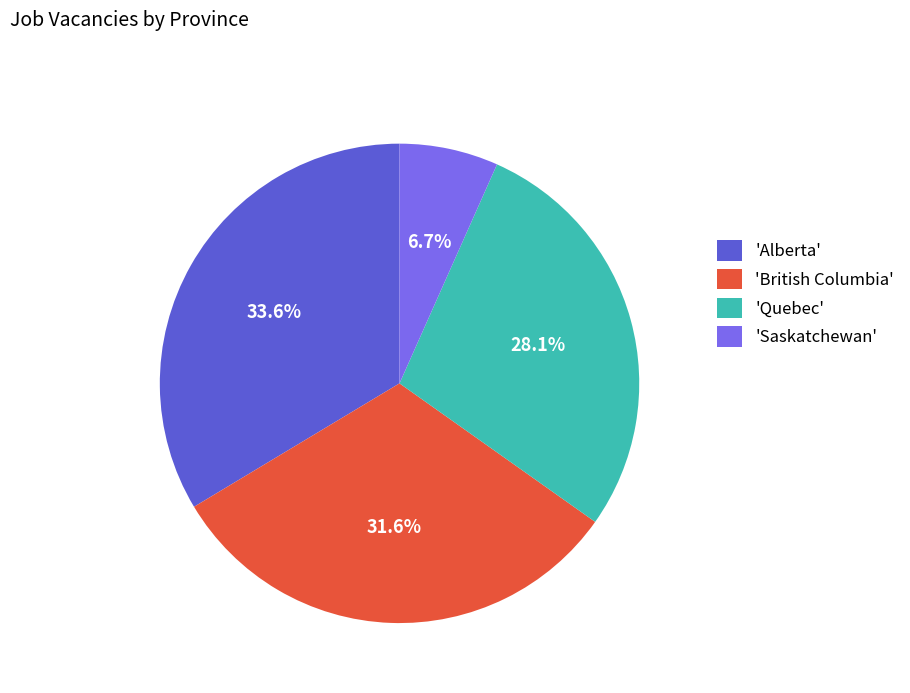

Between 'British Columbia' and 'Saskatchewan', which is larger?

'British Columbia'